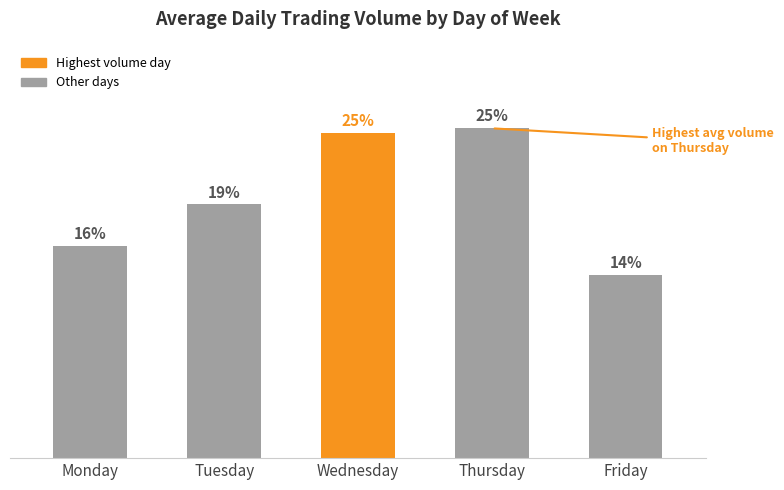

Are the bars horizontal?

No